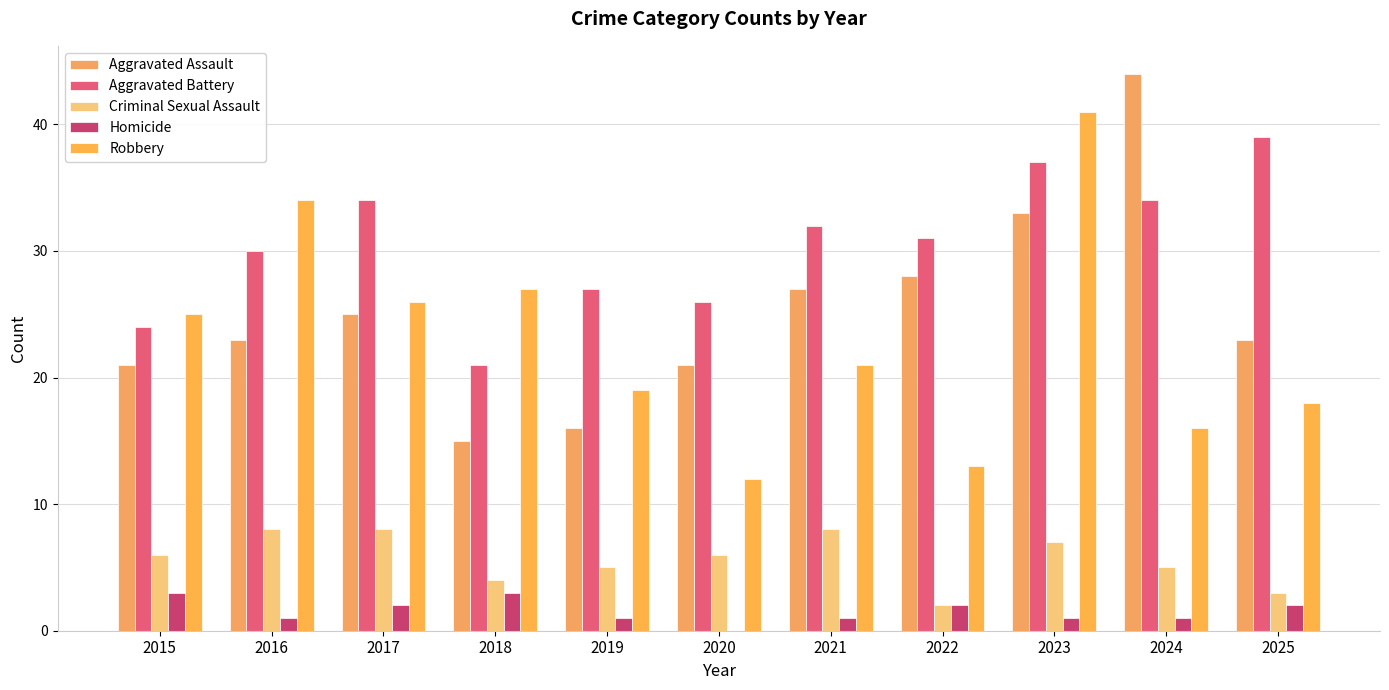

Between 2023 and 2024, which series saw the biggest shift?

Robbery